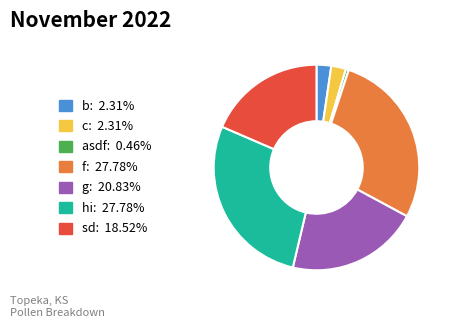

True or false: asdf accounts for 0% of the total.

True